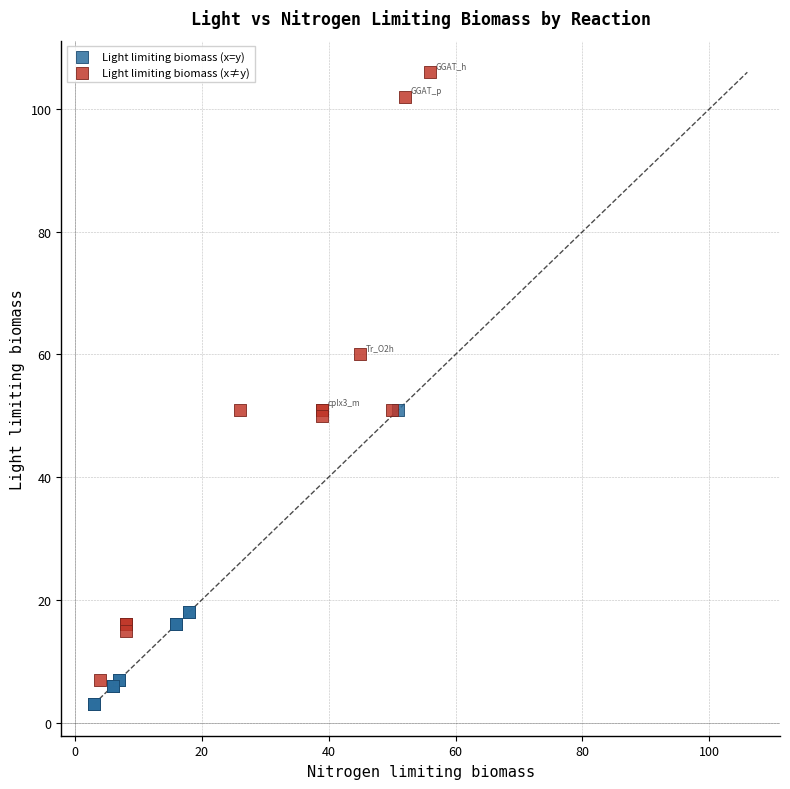

Which series has the largest Y range (max minus min)?

Light limiting biomass (x≠y)